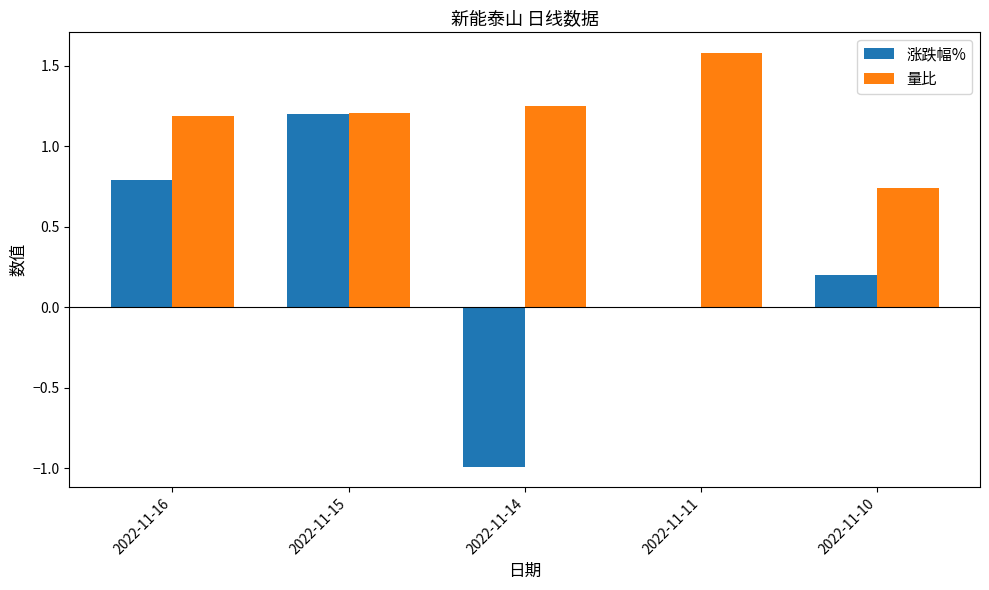

At which category is the sum across all series the highest?

2022-11-15